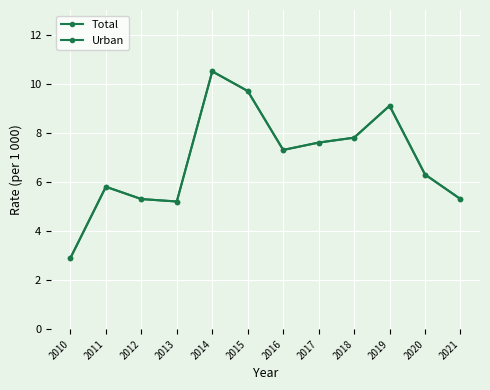

Is this an area chart (filled region under the line)?

No